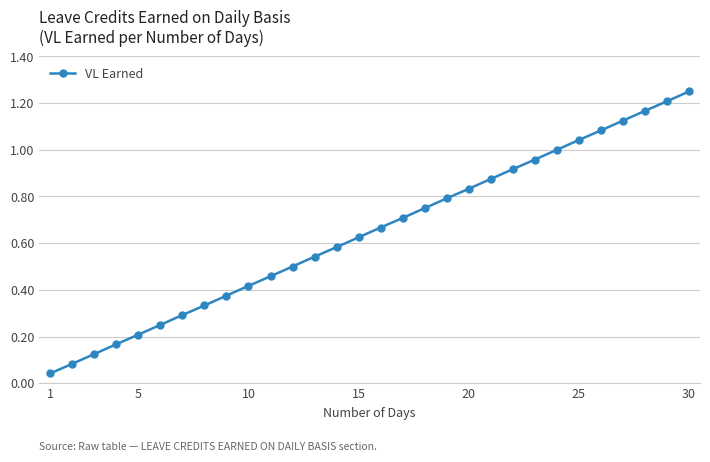

What is the sum of all values?

19.4